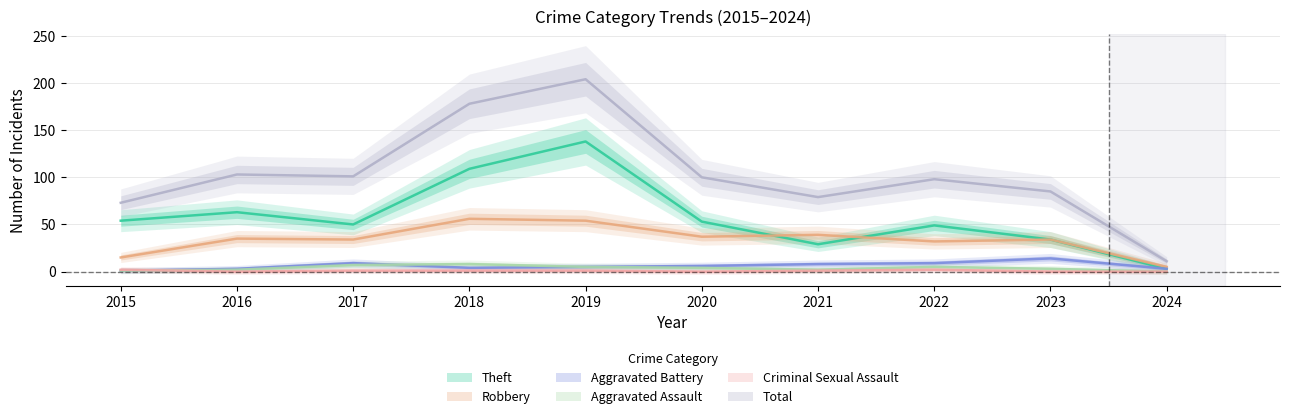

At which label does Robbery reach its peak?

2018